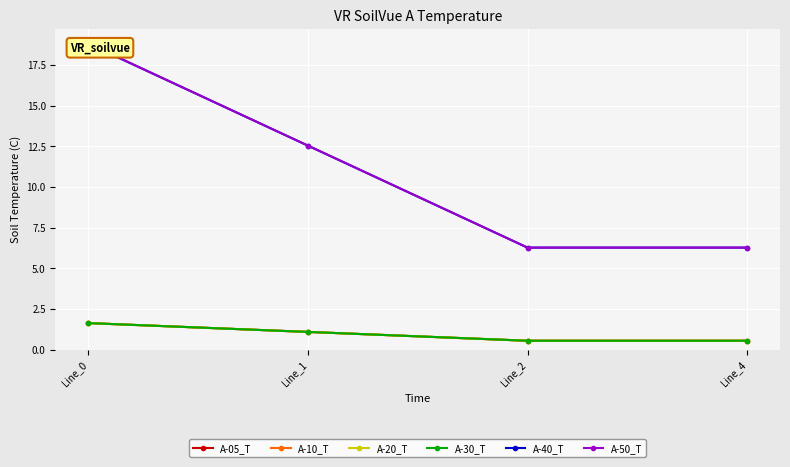

What is the average value of the A-30_T series?

1.0